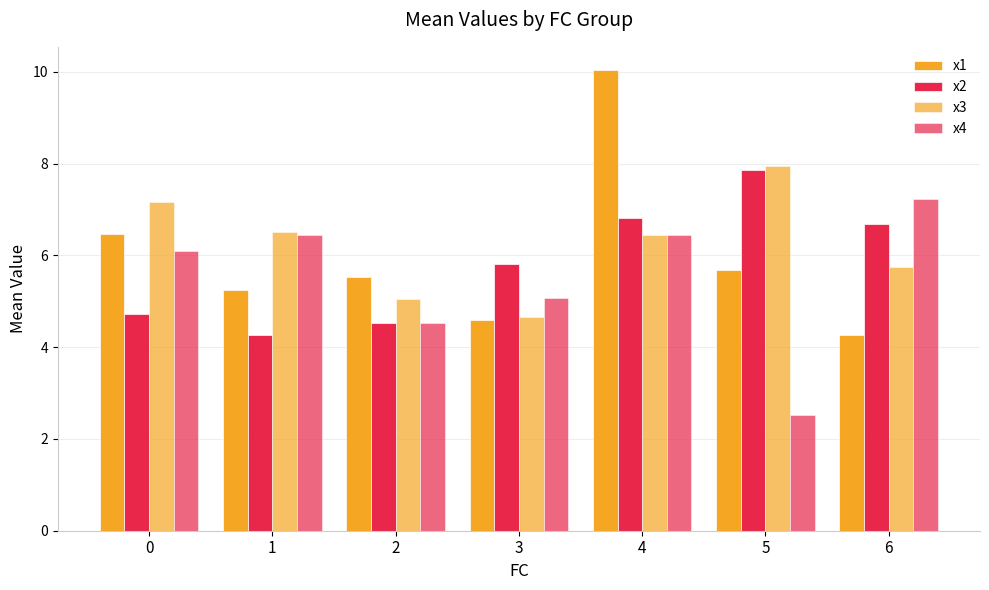

How many data points does each series have?

7